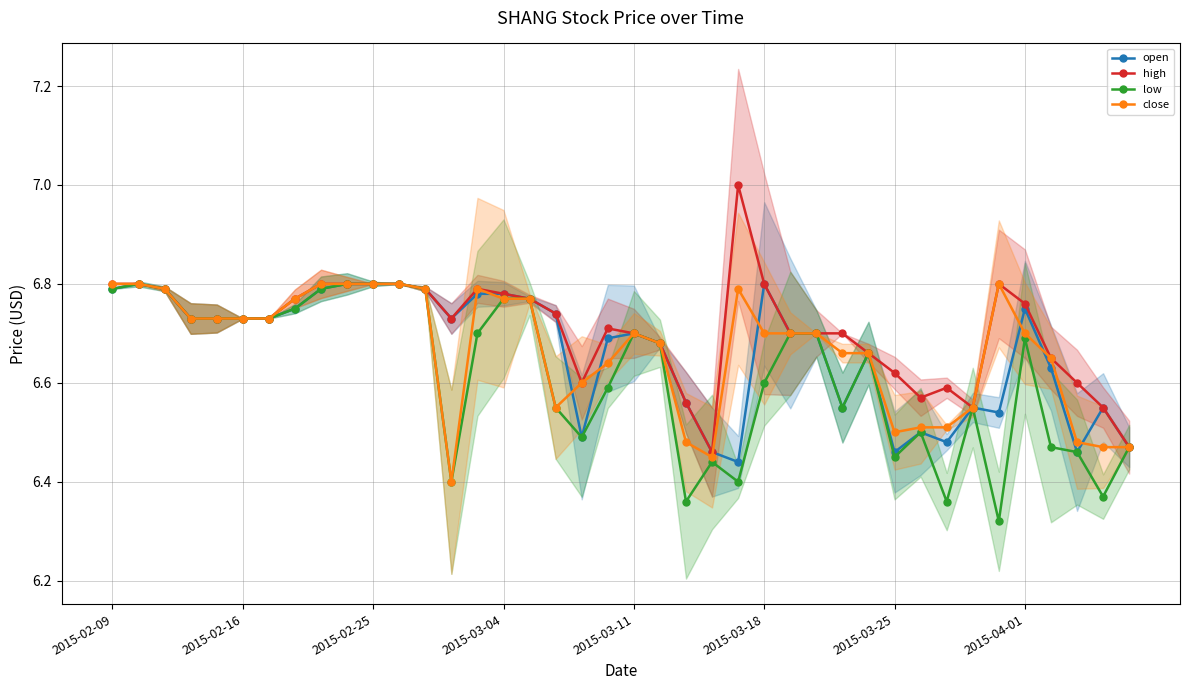

What value does the open series have at 18?

6.5